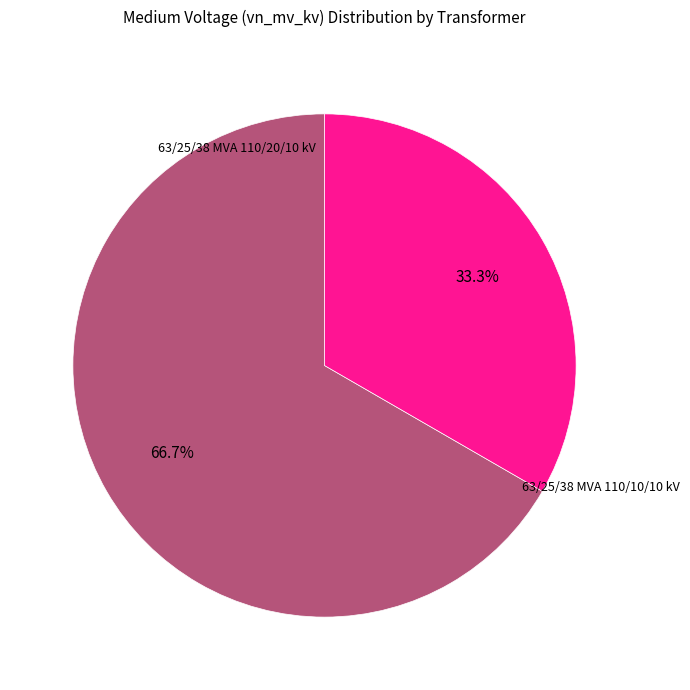

Does any single category account for the majority?

Yes